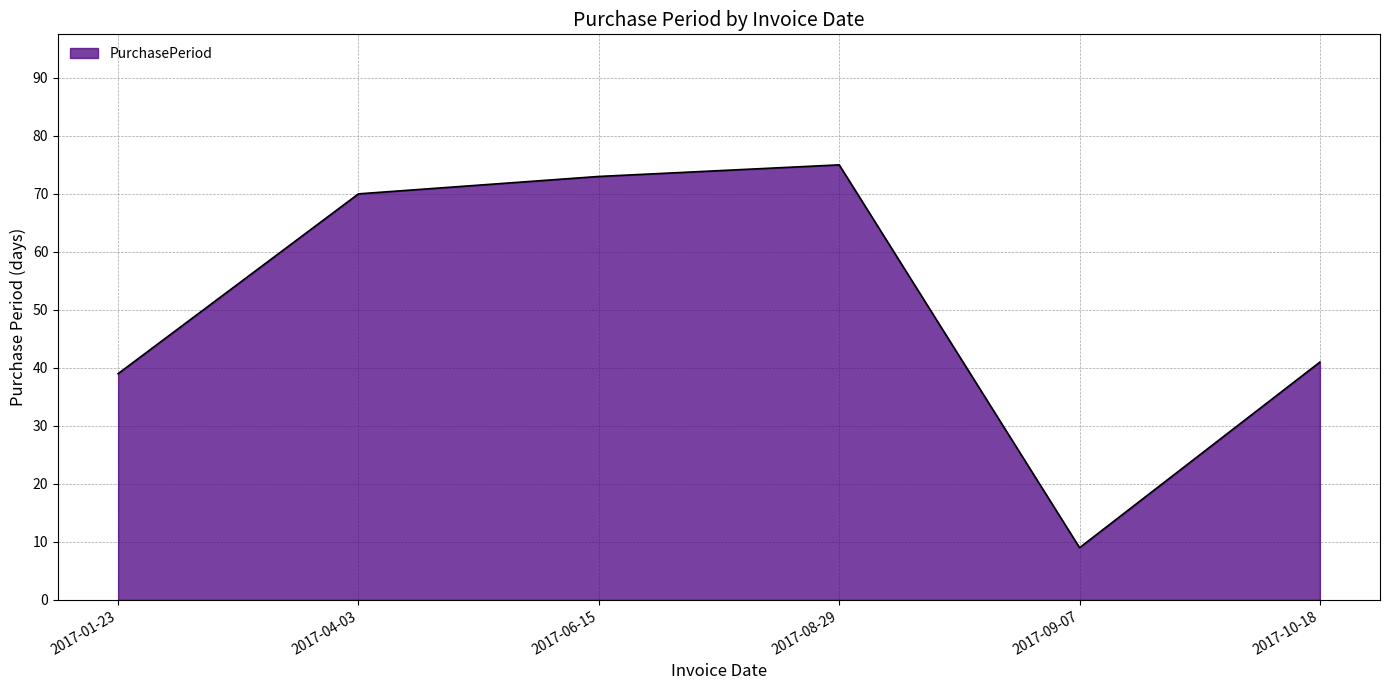

Where is the data nearest to the value 42?

2017-10-18